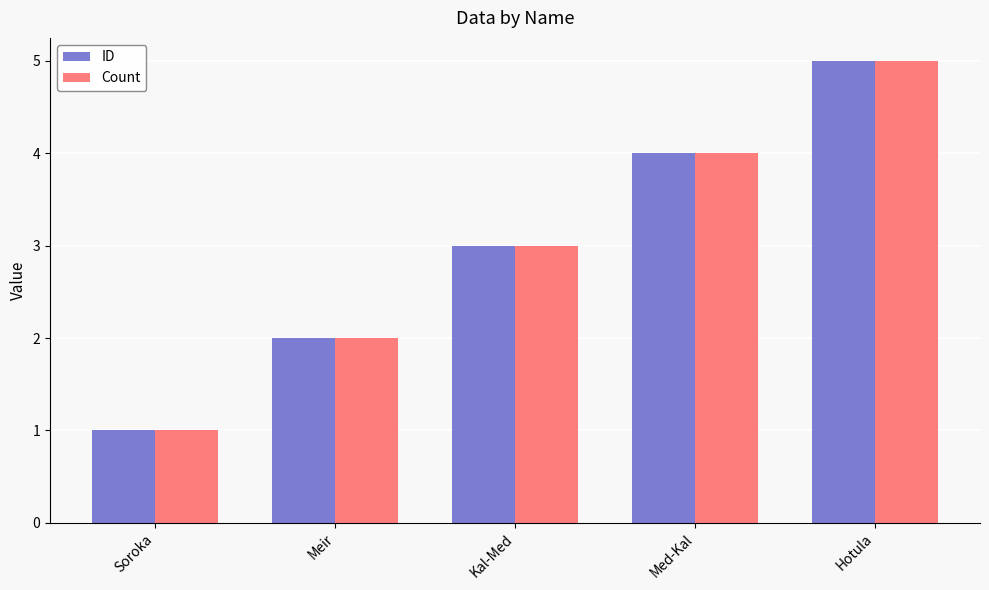

How many bars are there in total?

10